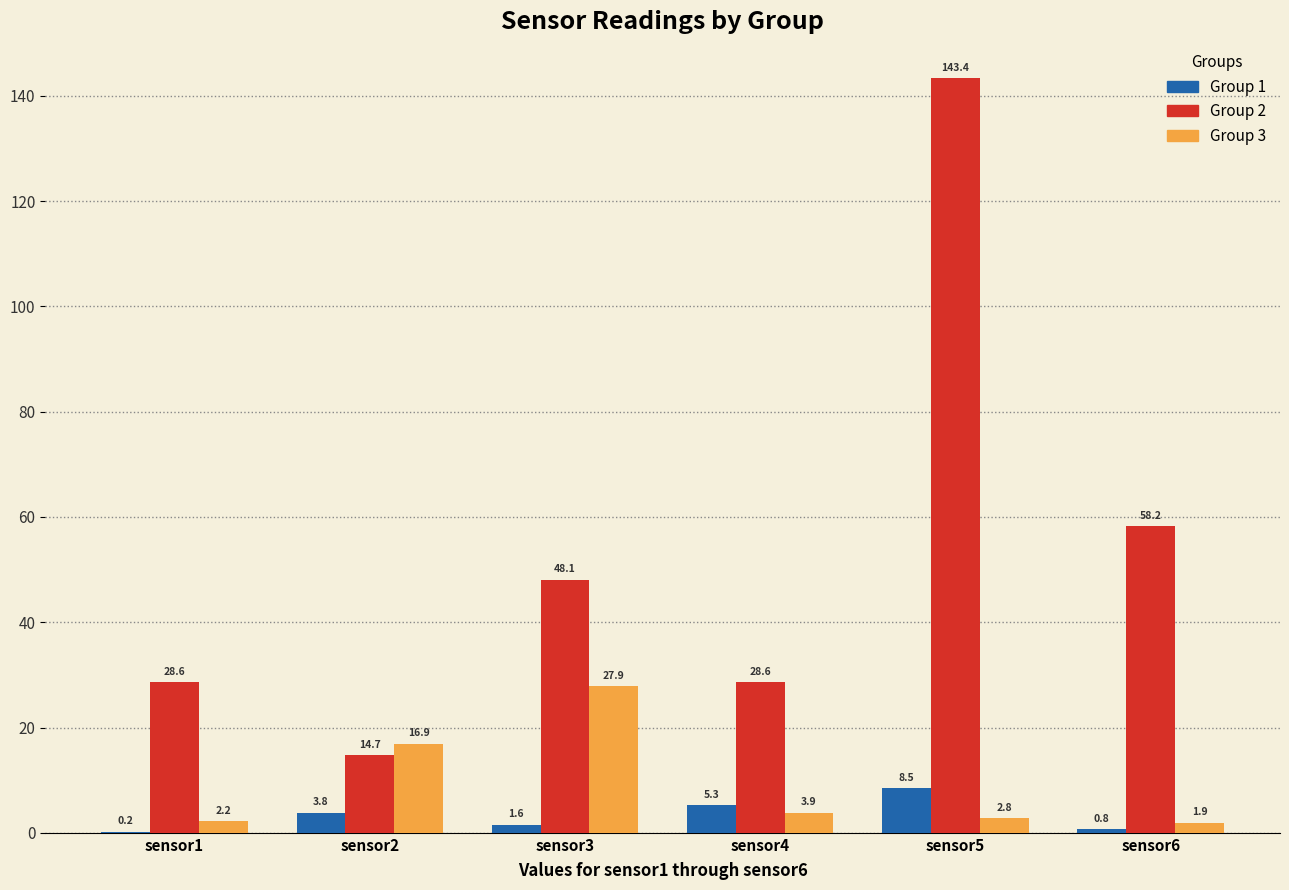

Reading left to right, what are all the values shown in this chart?

Group 1: sensor1=0.2	sensor2=3.8	sensor3=1.6	sensor4=5.3	sensor5=8.5	sensor6=0.8
Group 2: sensor1=28.6	sensor2=14.7	sensor3=48.1	sensor4=28.6	sensor5=143.4	sensor6=58.2
Group 3: sensor1=2.2	sensor2=16.9	sensor3=27.9	sensor4=3.9	sensor5=2.8	sensor6=1.9